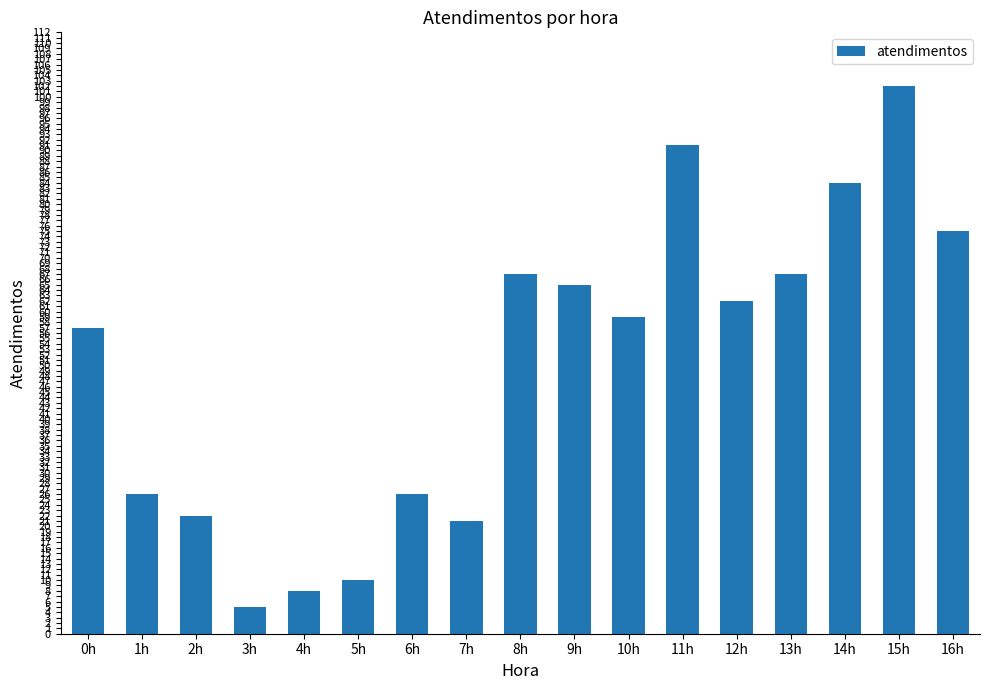

At which category does the chart reach its peak across all series?

15h